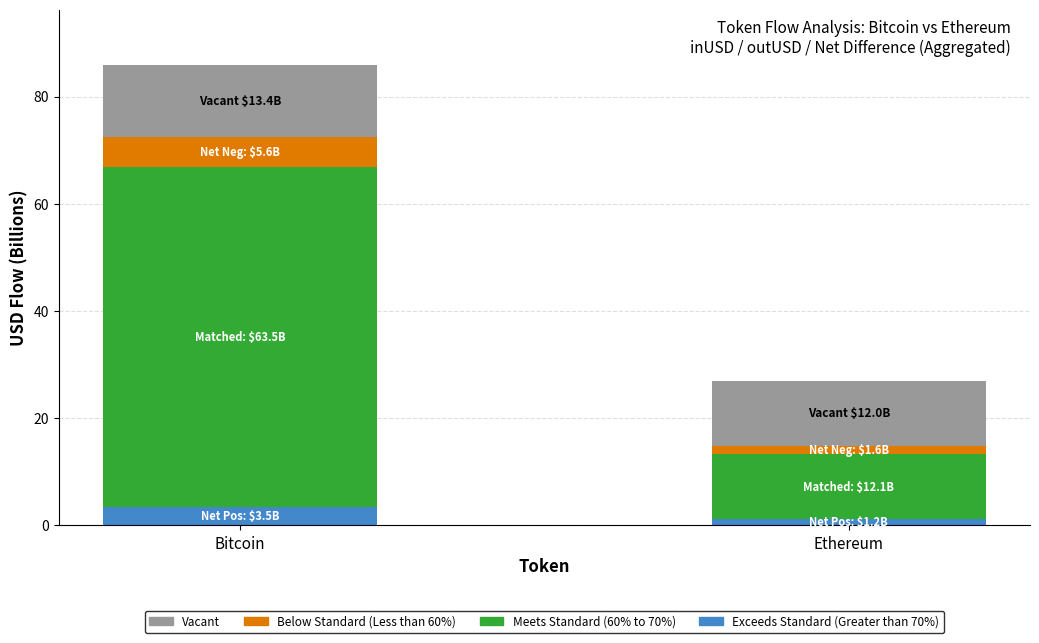

What is the average value of the Exceeds Standard (Greater than 70%) series?

2.3